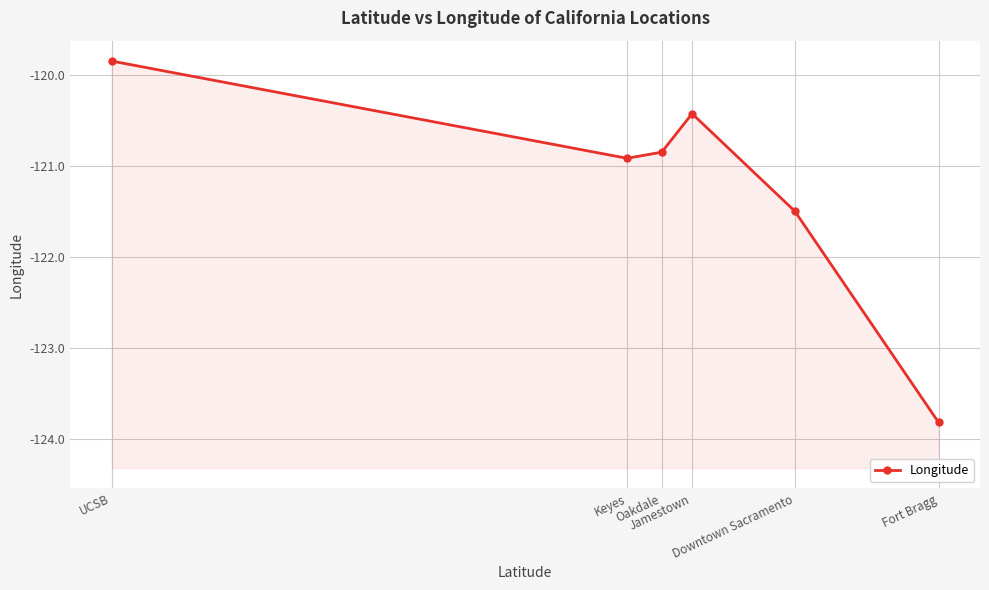

What is the change in value from Oakdale to Fort Bragg?

-3.0